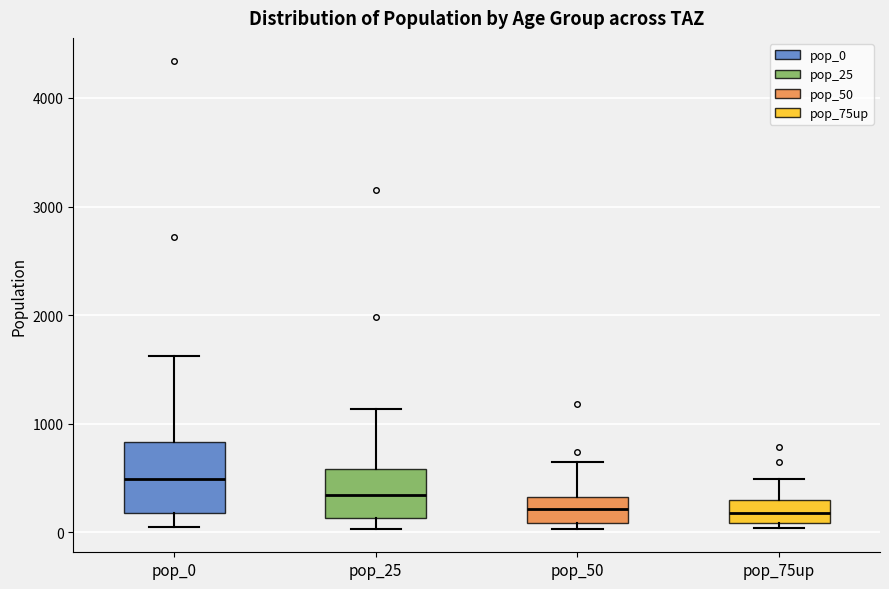

Where does the median line of the box for pop_75up sit on the y-axis? The values are not printed on the chart, so give them approximately, as read against the axis.

200